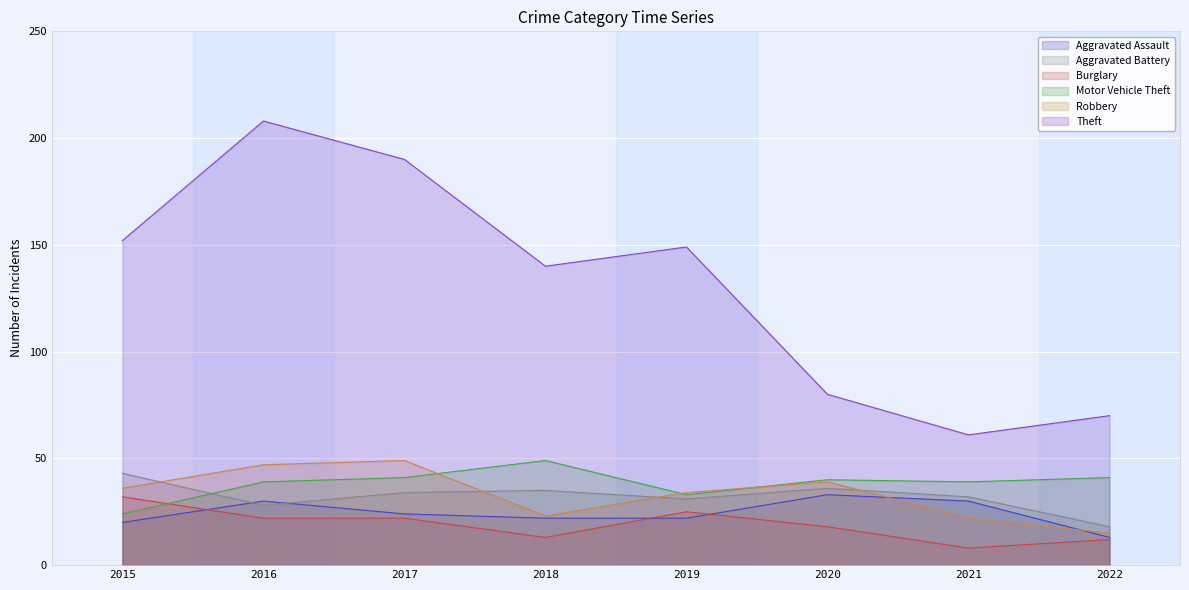

How many interior local valleys does the Motor Vehicle Theft series have?

2